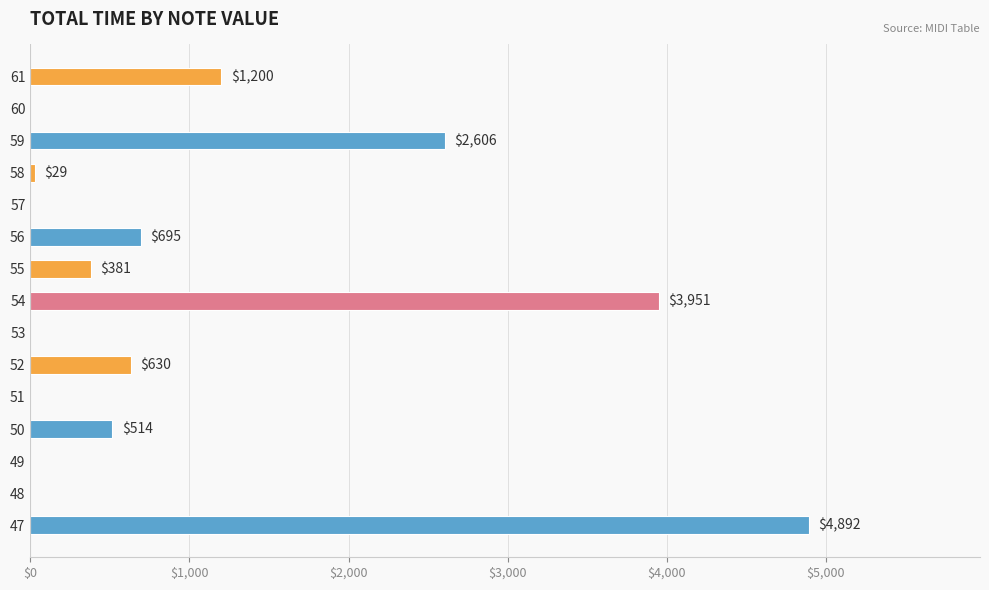

Where is the data nearest to the value 2446?

59